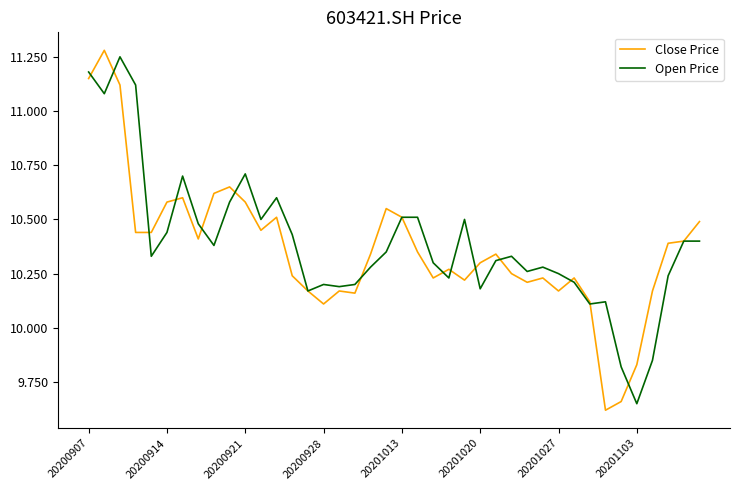

How many lines are shown in the chart?

2